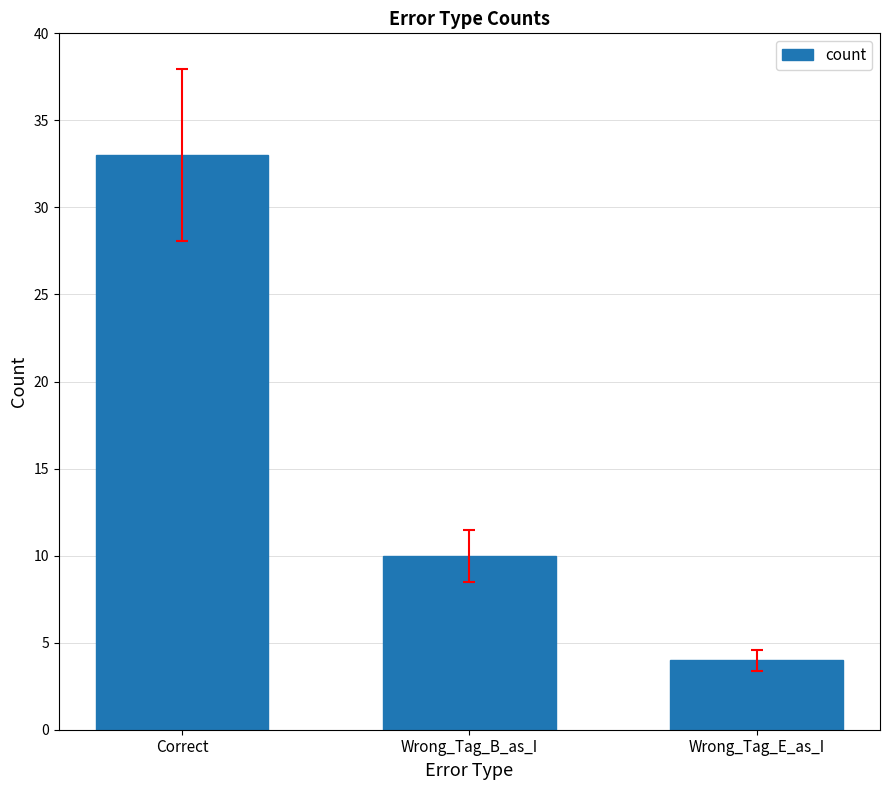

List the labels in order of value, largest first.

Correct, Wrong_Tag_B_as_I, Wrong_Tag_E_as_I